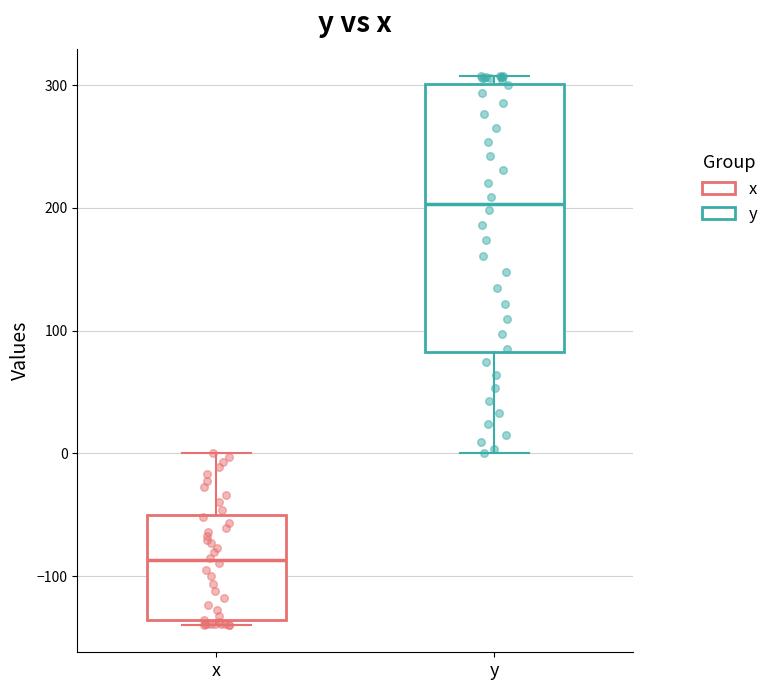

Which box's median line is the lowest?

x